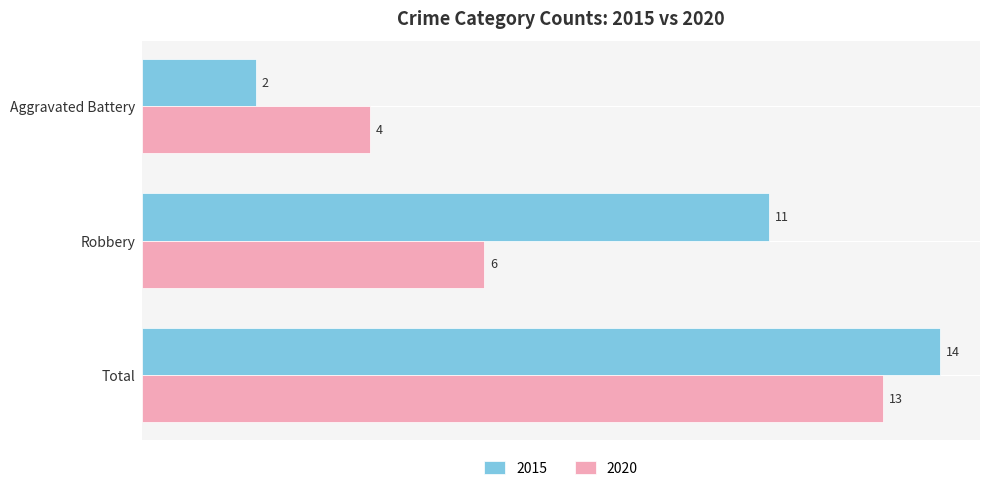

What is the spread (max minus min) of values at Robbery?

5